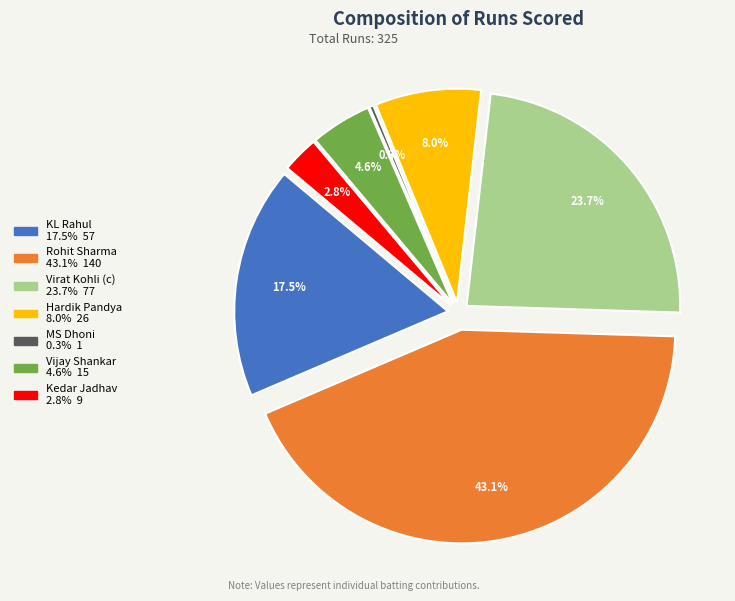

To the nearest percent, what percentage of the pie is Virat Kohli (c)?

24%